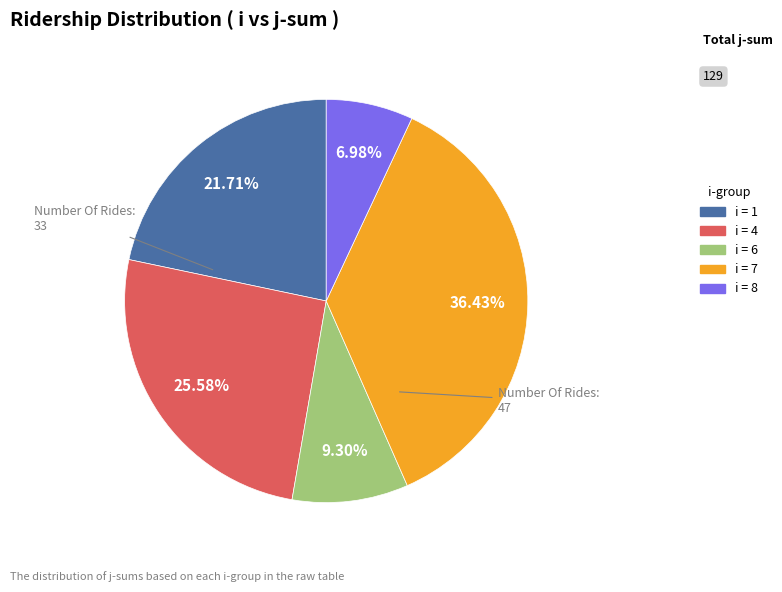

Does any single category account for the majority?

No